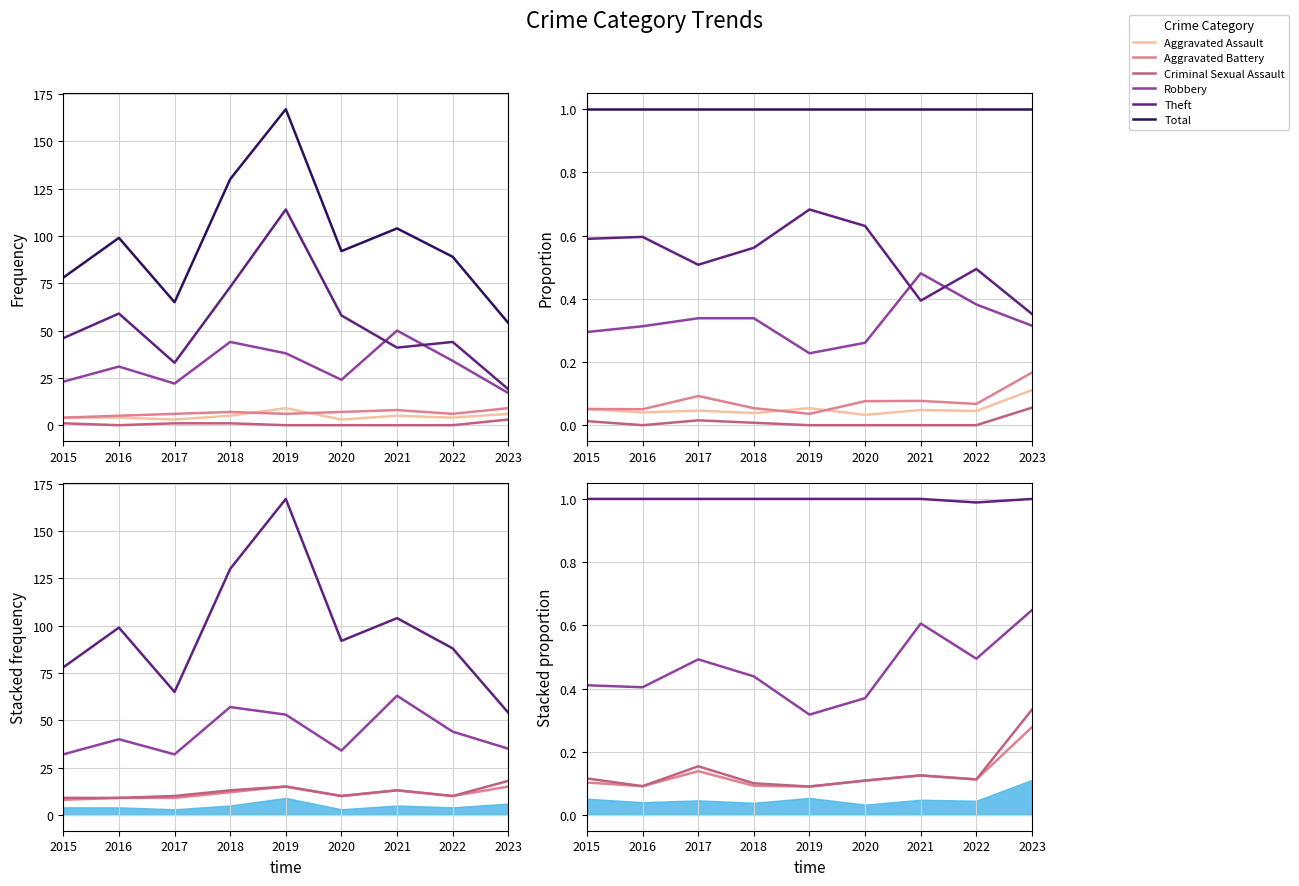

Reading right to left, what are all the values shown in this chart?

Aggravated Assault: 0.1	0.0	0.0	0.0	0.1	0.0	0.0	0.0	0.1
Aggravated Battery: 0.3	0.1	0.1	0.1	0.1	0.1	0.1	0.1	0.1
Criminal Sexual Assault: 0.3	0.1	0.1	0.1	0.1	0.1	0.2	0.1	0.1
Robbery: 0.6	0.5	0.6	0.4	0.3	0.4	0.5	0.4	0.4
Theft: 1.0	1.0	1.0	1.0	1.0	1.0	1.0	1.0	1.0
Total: 1.0	1.0	1.0	1.0	1.0	1.0	1.0	1.0	1.0